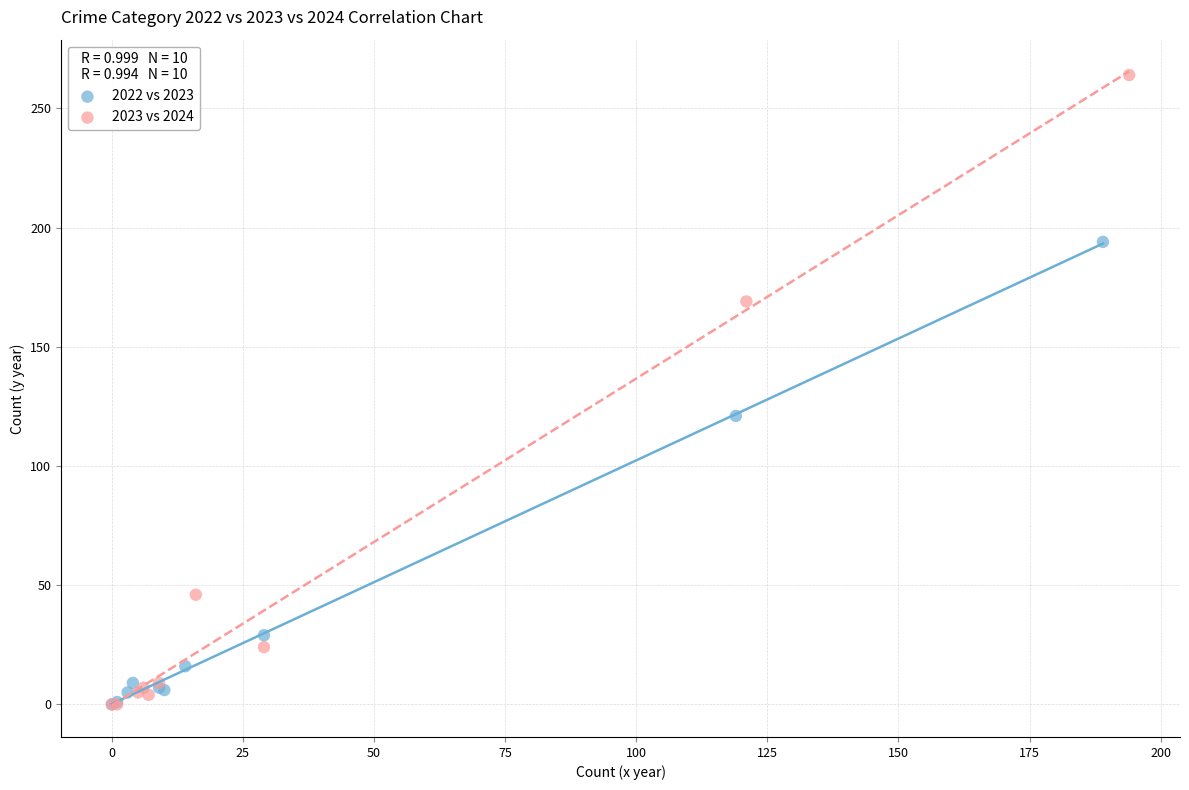

What are all the series names shown in the legend?

2022 vs 2023, 2023 vs 2024